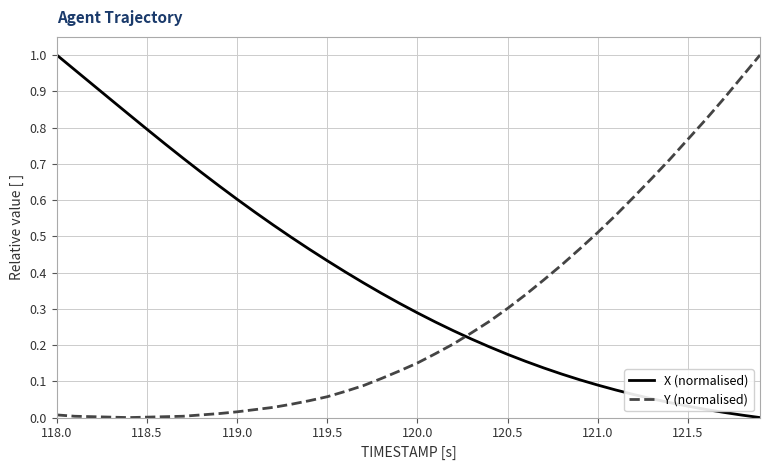

How many times do X (normalised) and Y (normalised) cross each other?

1